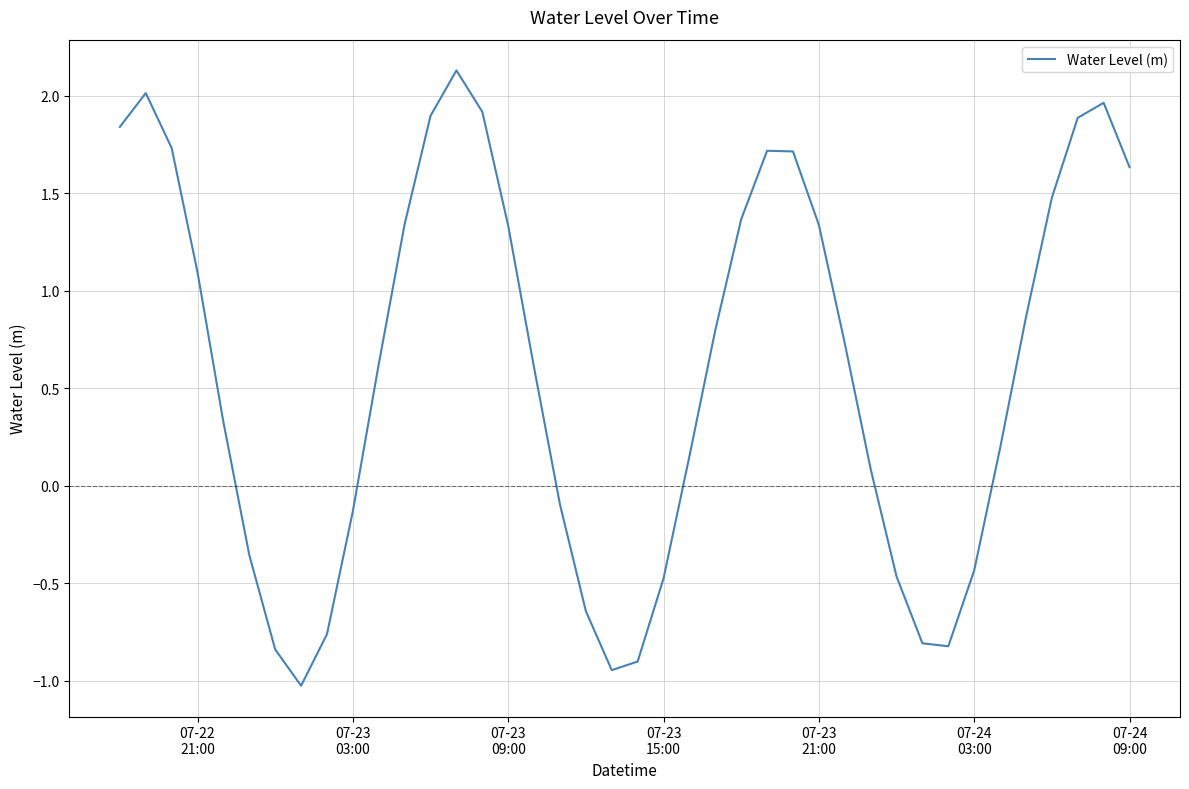

What is the difference between the maximum and minimum values?

3.2